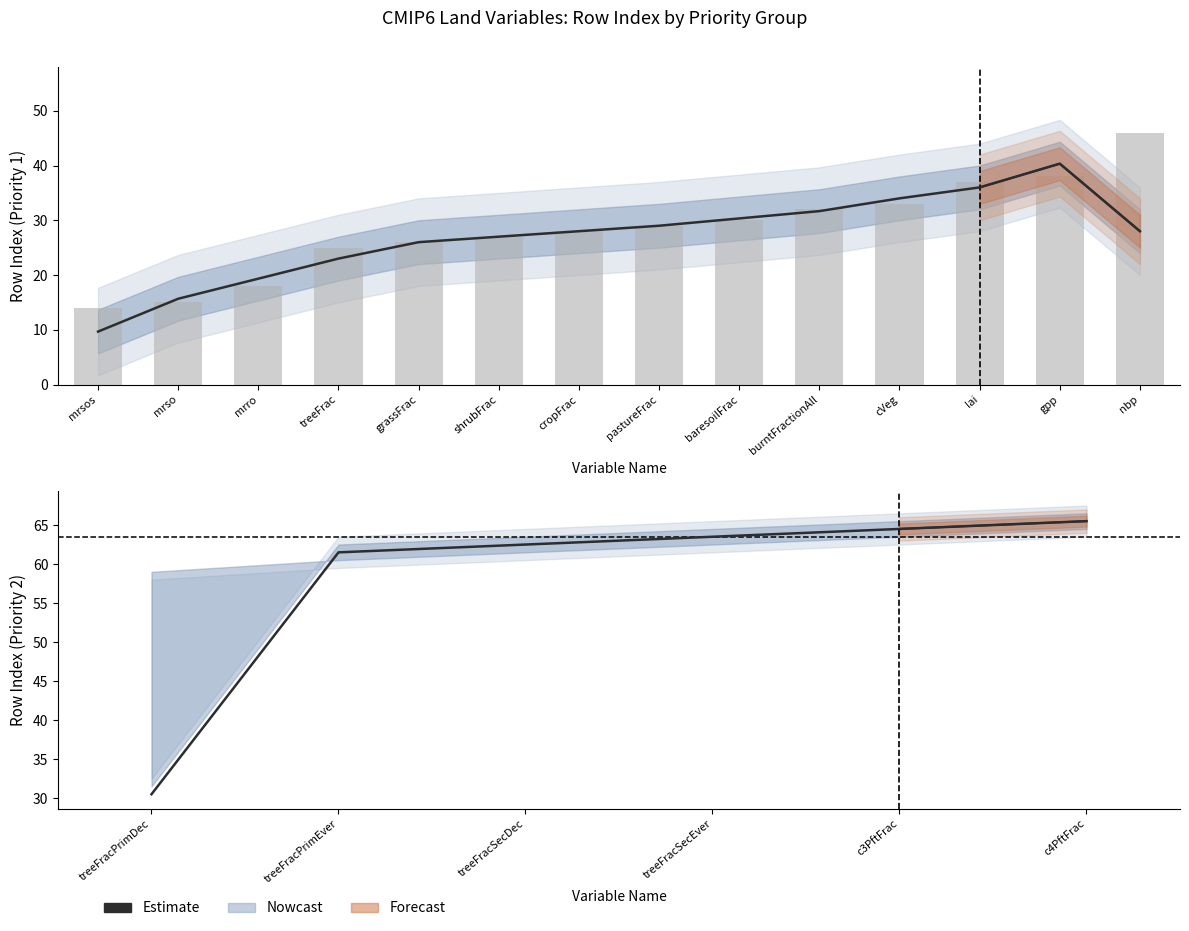

How many values exceed 63?

3